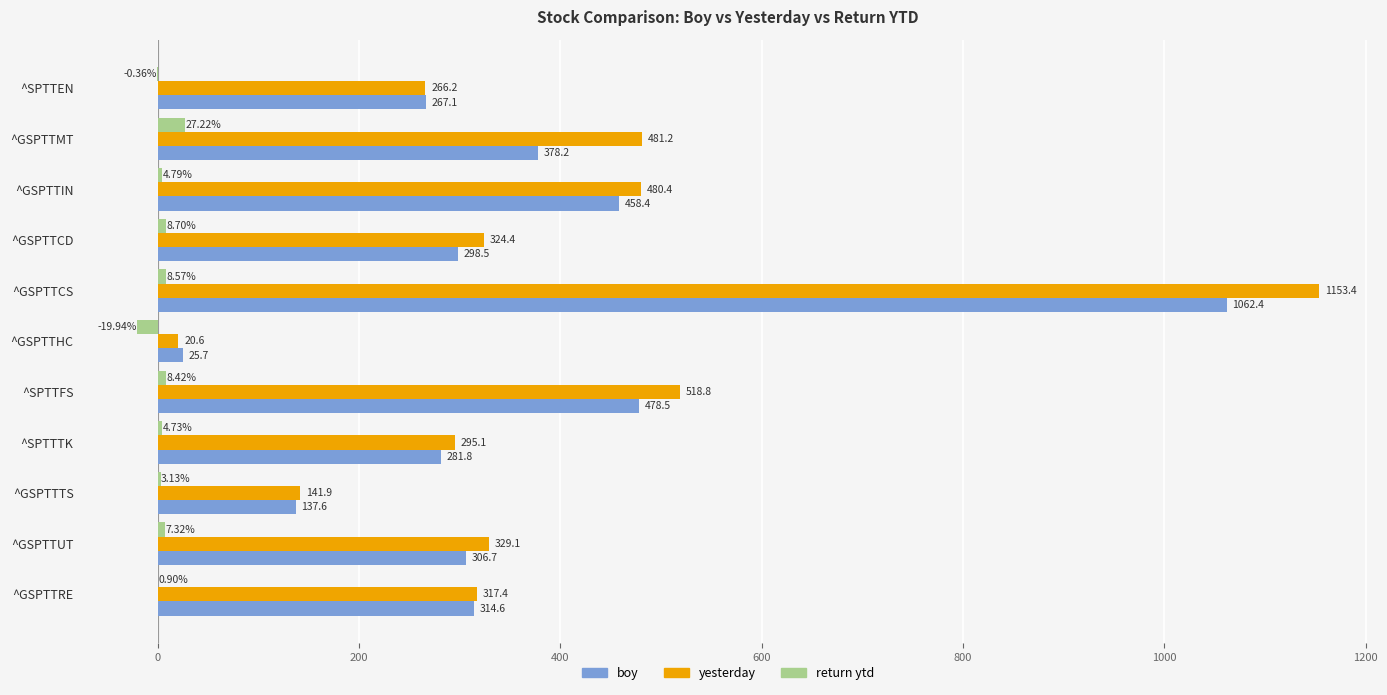

How many data points does each series have?

11